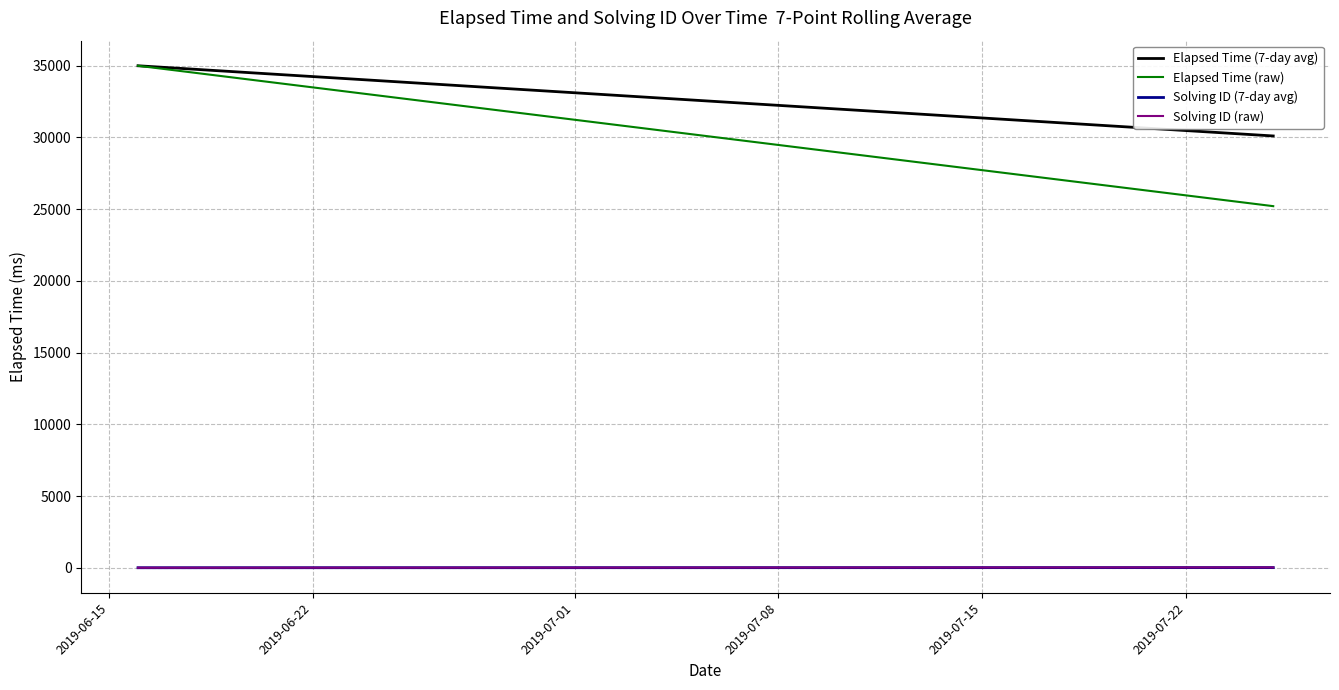

Is it true that Elapsed Time (raw) equals 35000.0 at 2019-06-15?

True